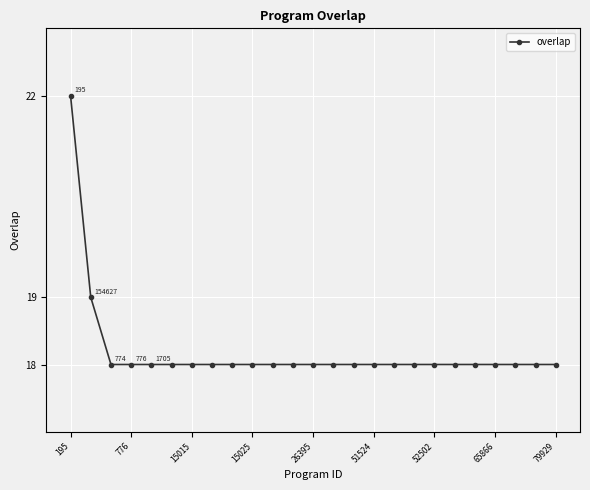

What is the sum of all values?

455